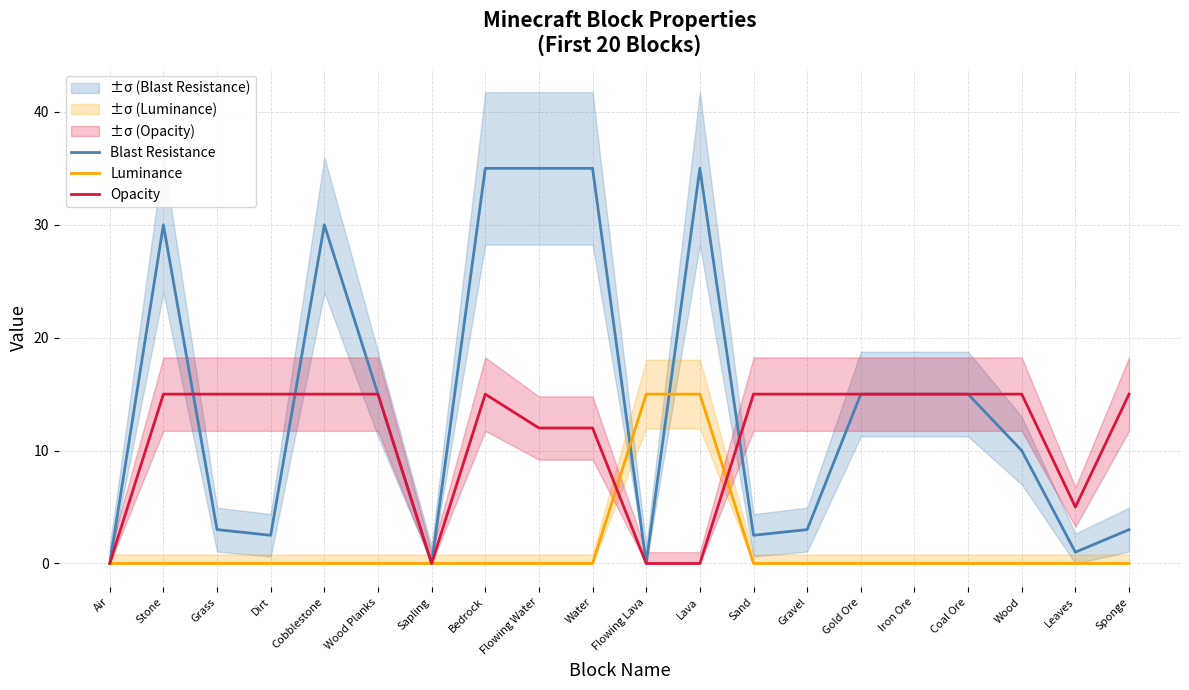

Is it true that Opacity equals 12.0 at Water?

True